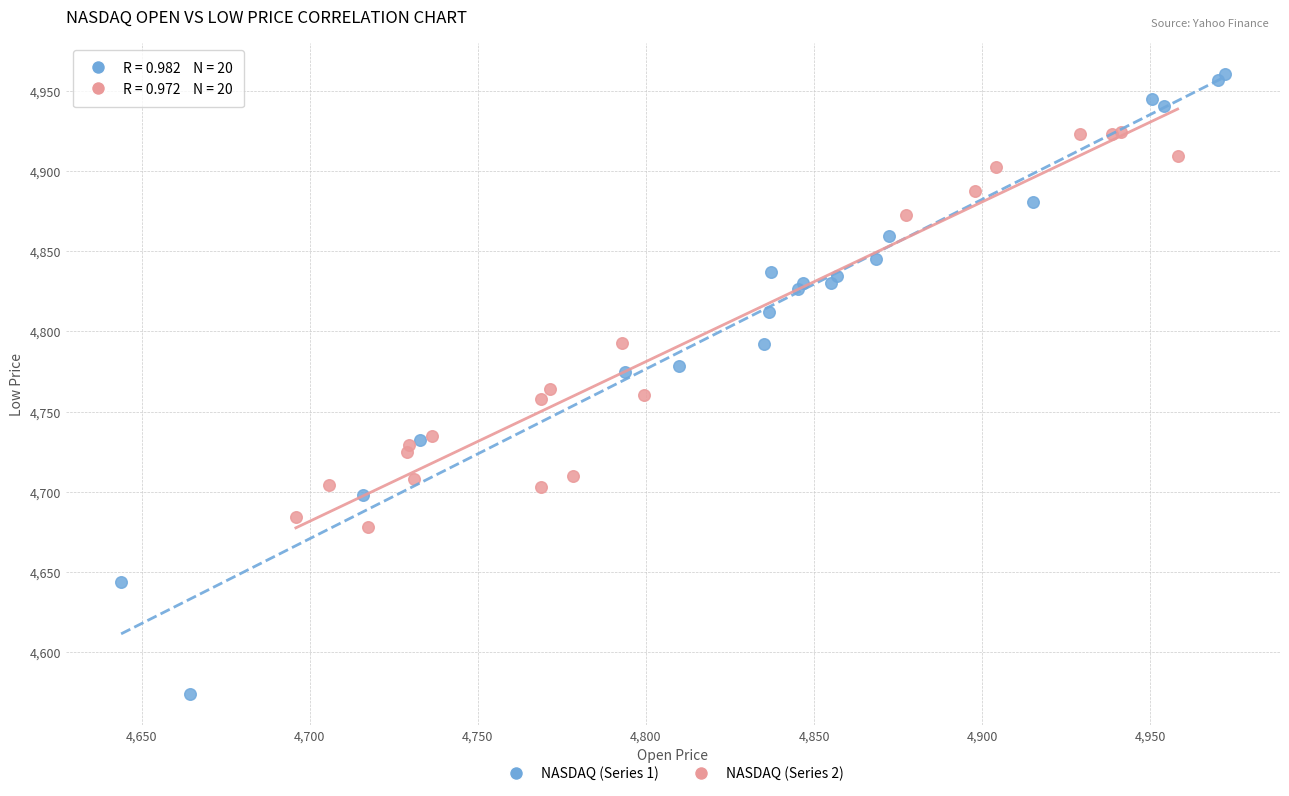

Which series has the largest Y range (max minus min)?

NASDAQ (Series 1)